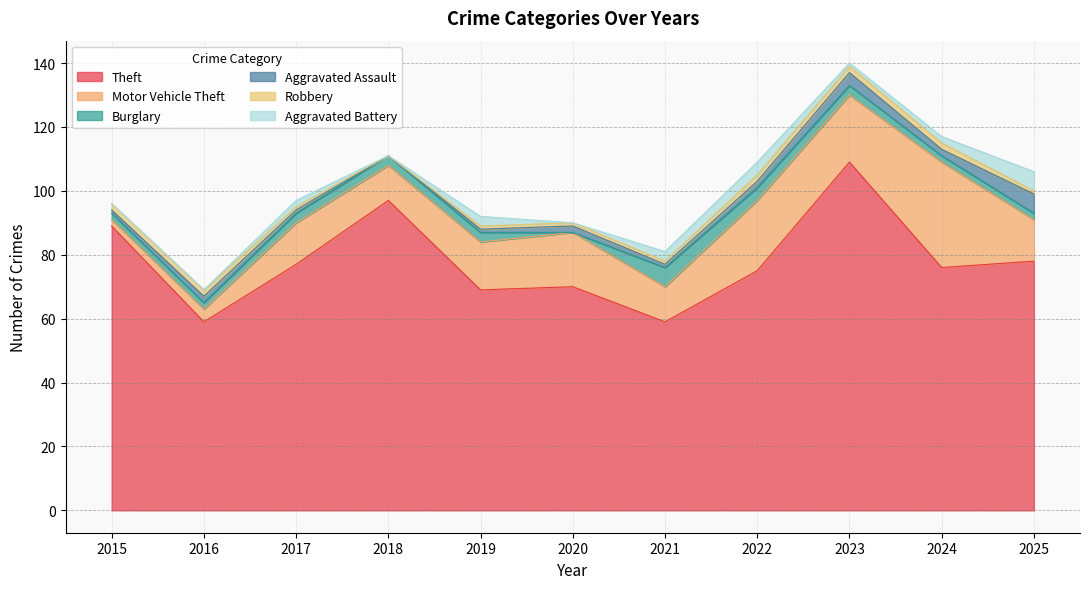

Which series changed the most between 2019 and 2020?

Burglary